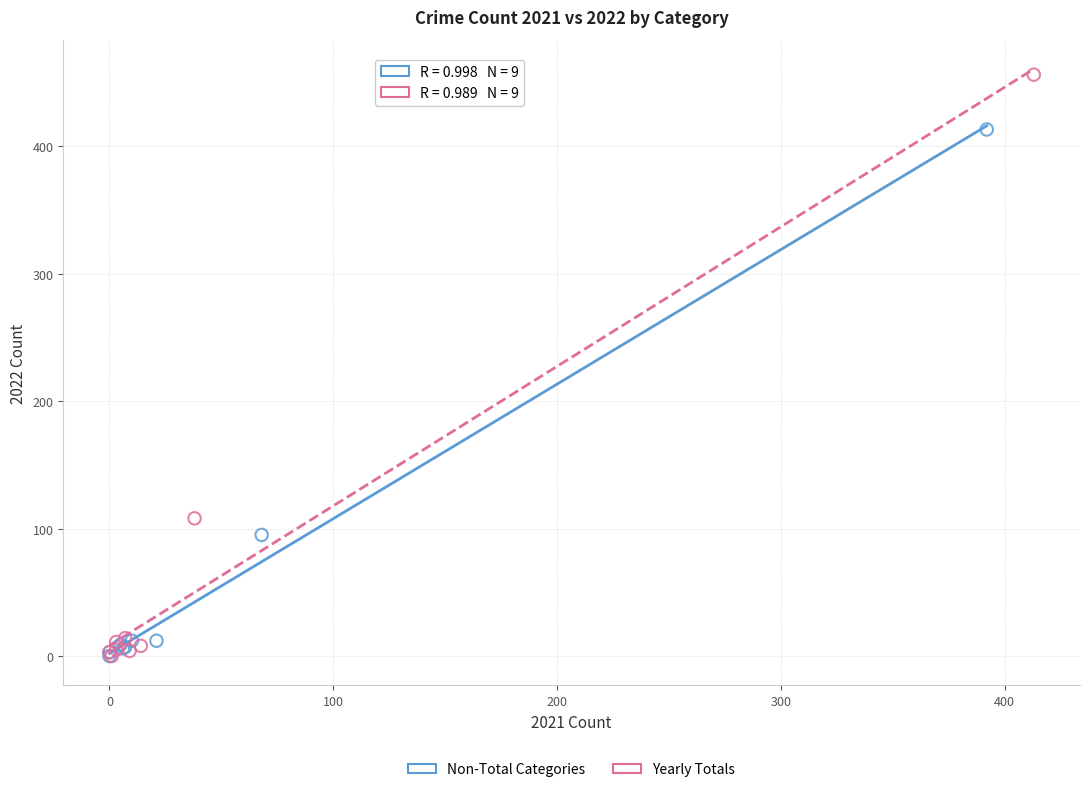

Which series reaches the maximum Y coordinate?

Yearly Totals